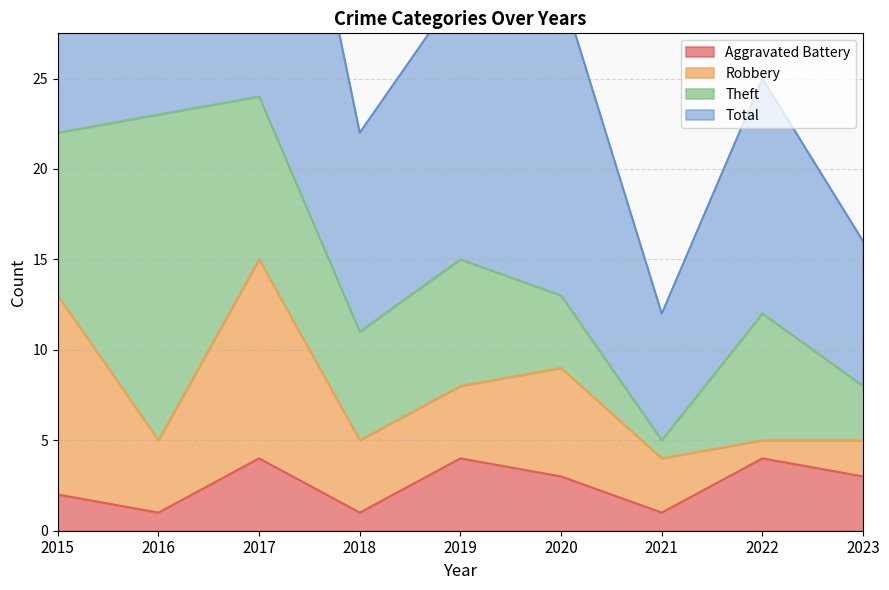

Which series has the widest spread of values?

Total